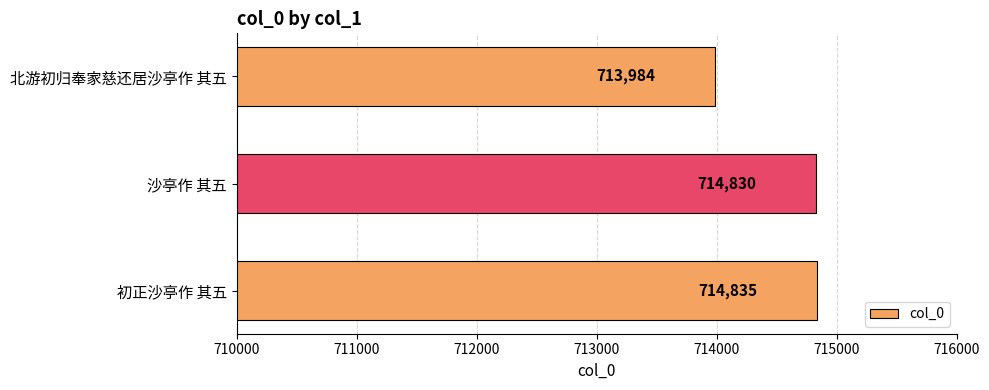

What is the sum of the values at 初正沙亭作 其五 and 北游初归奉家慈还居沙亭作 其五?

1428819